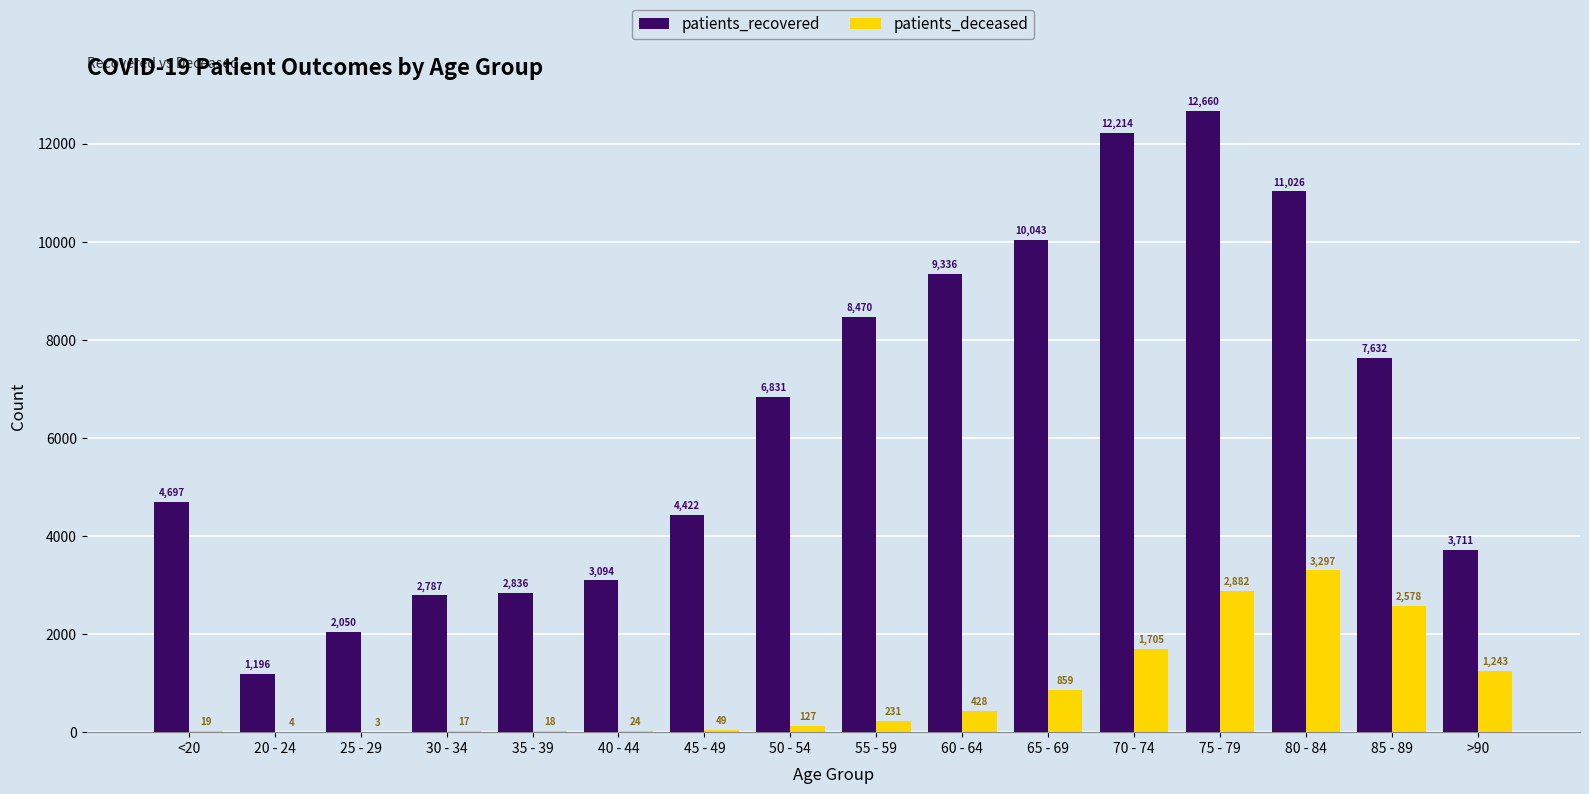

Reading right to left, what are all the values shown in this chart?

patients_recovered: 3711	7632	11026	12660	12214	10043	9336	8470	6831	4422	3094	2836	2787	2050	1196	4697
patients_deceased: 1243	2578	3297	2882	1705	859	428	231	127	49	24	18	17	3	4	19